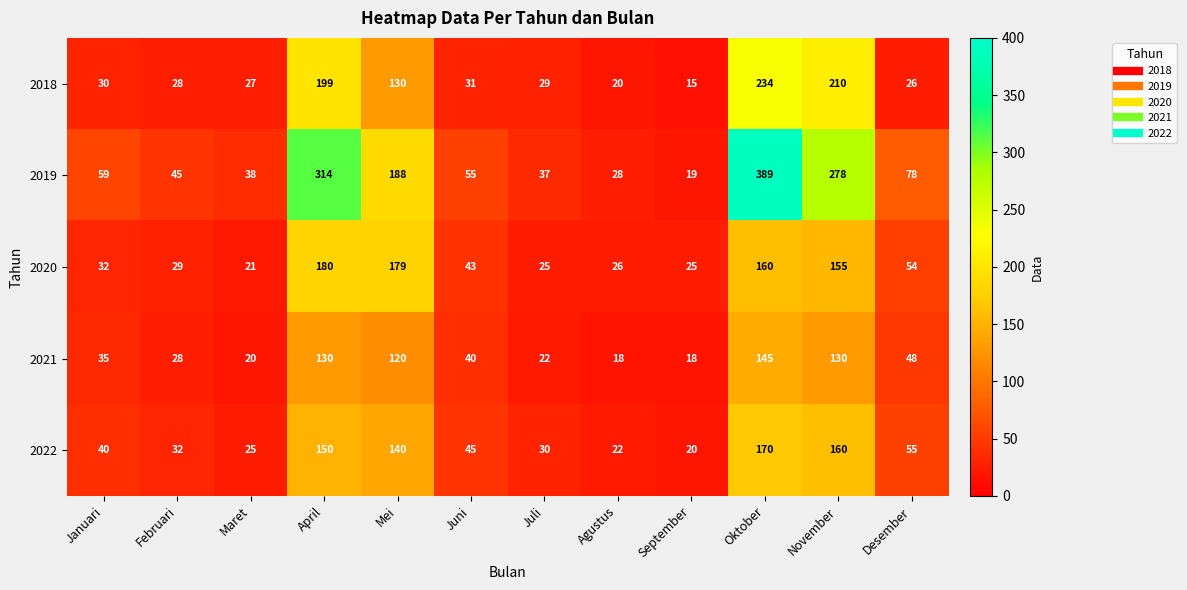

List the series in order of their peak value, lowest first.

2021, 2022, 2020, 2018, 2019